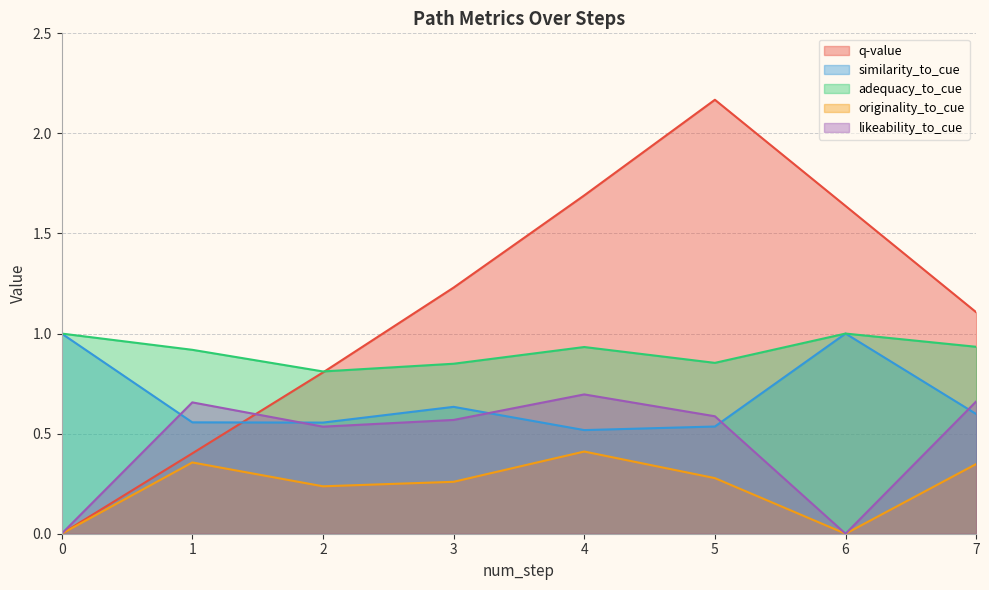

What are all the series names shown in the legend?

q-value, similarity_to_cue, adequacy_to_cue, originality_to_cue, likeability_to_cue